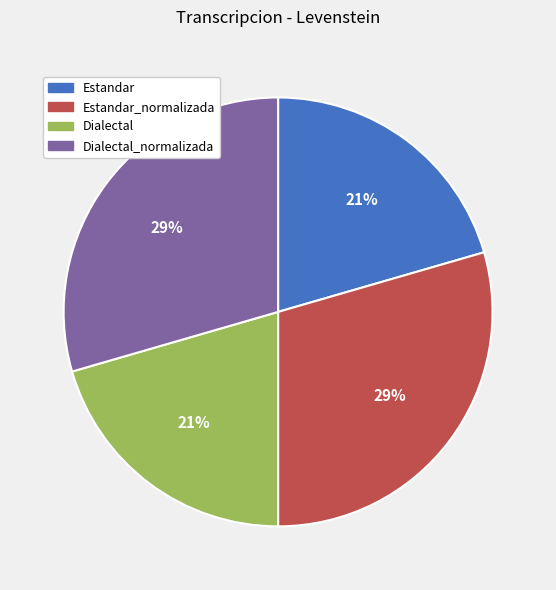

Does any single category account for the majority?

No